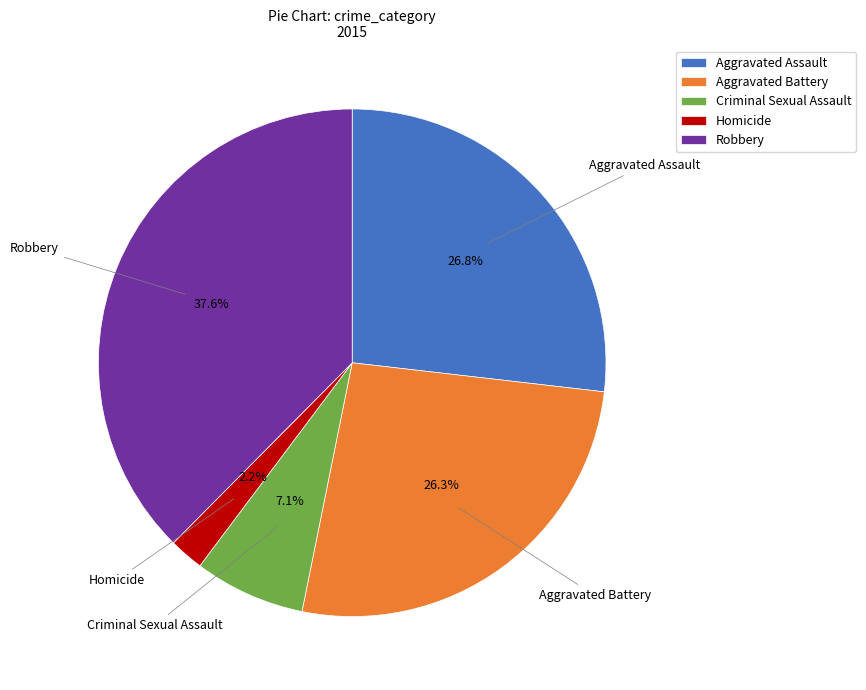

What is the smallest slice in the pie chart?

Homicide